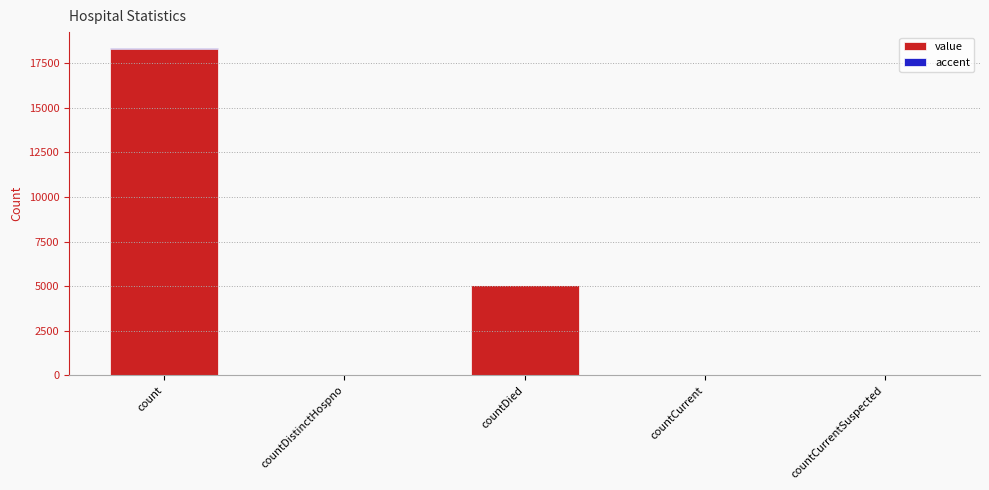

At which label is value closest to 9161?

countDied